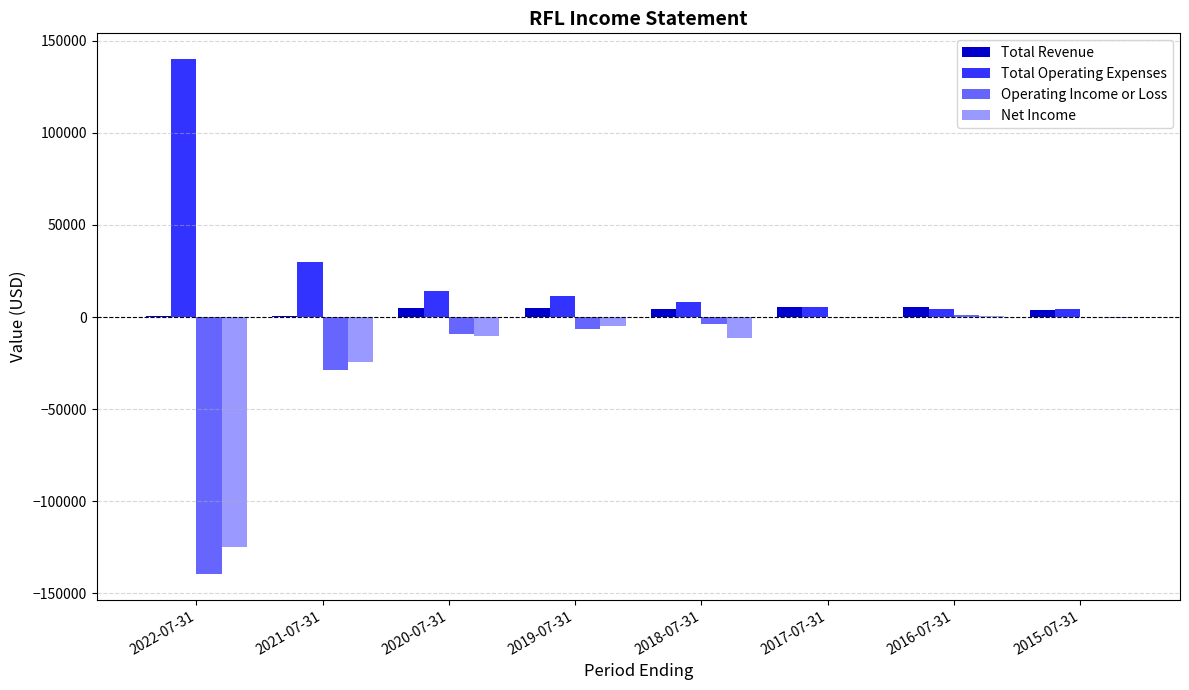

What is the total value across all series at 2022-07-31?

-123900